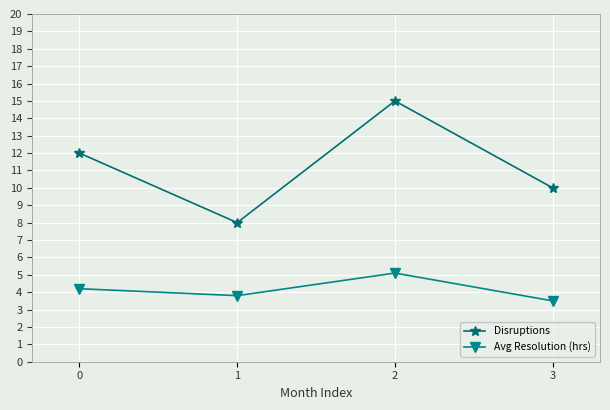

The Avg Resolution (hrs) series shows 3.8 at 1. True or false?

True